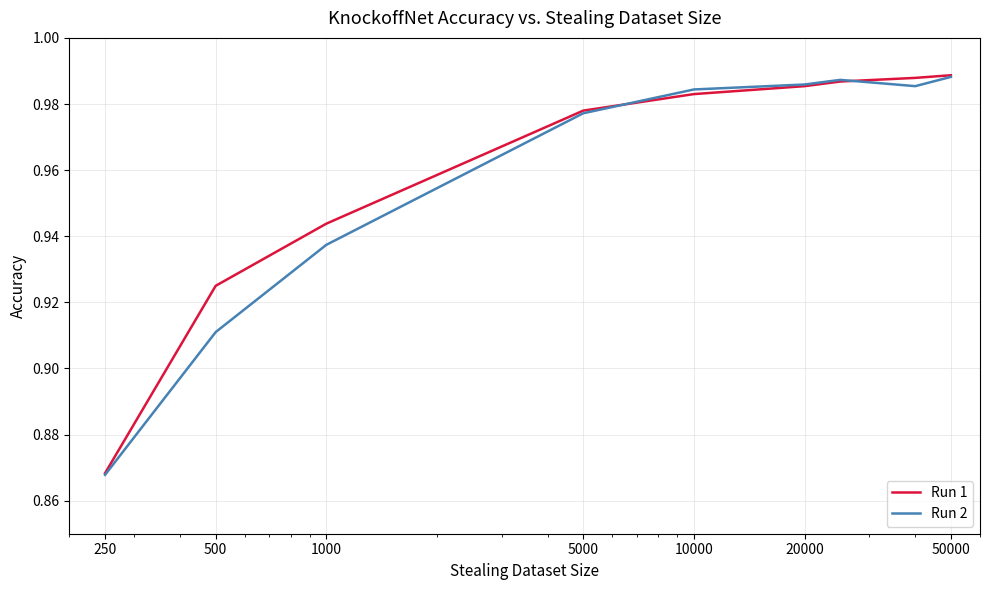

How many times do Run 2 and Run 1 cross each other?

2